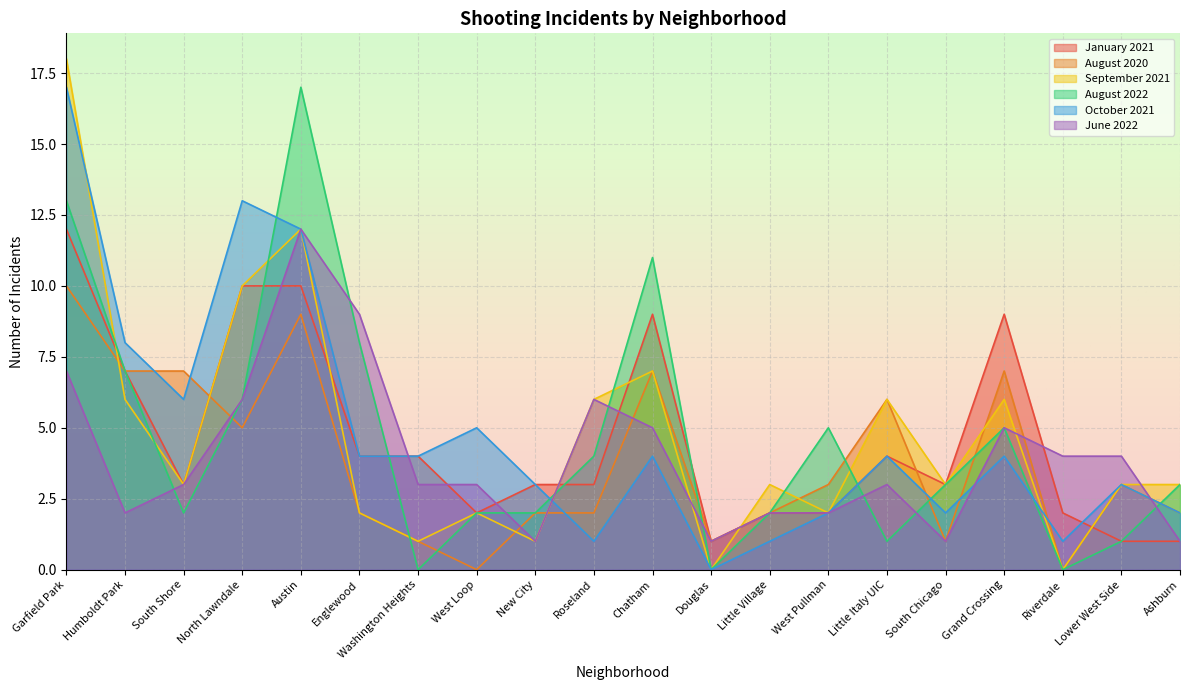

Rank the categories by August 2022 value from lowest to highest.

Washington Heights, Douglas, Riverdale, Little Italy UIC, Lower West Side, South Shore, West Loop, New City, Little Village, South Chicago, Ashburn, Roseland, West Pullman, Grand Crossing, North Lawndale, Humboldt Park, Englewood, Chatham, Garfield Park, Austin